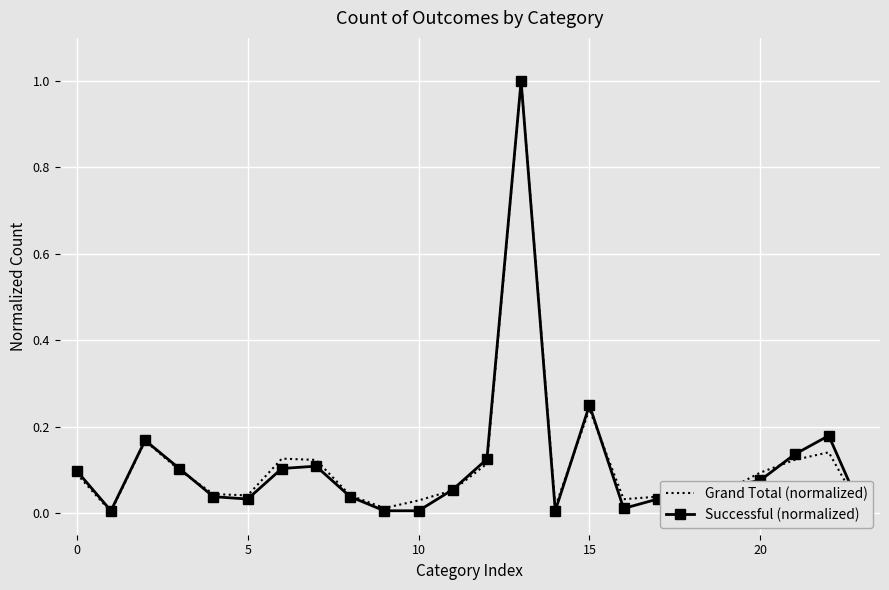

Which series has the largest total across all categories?

Grand Total (normalized)